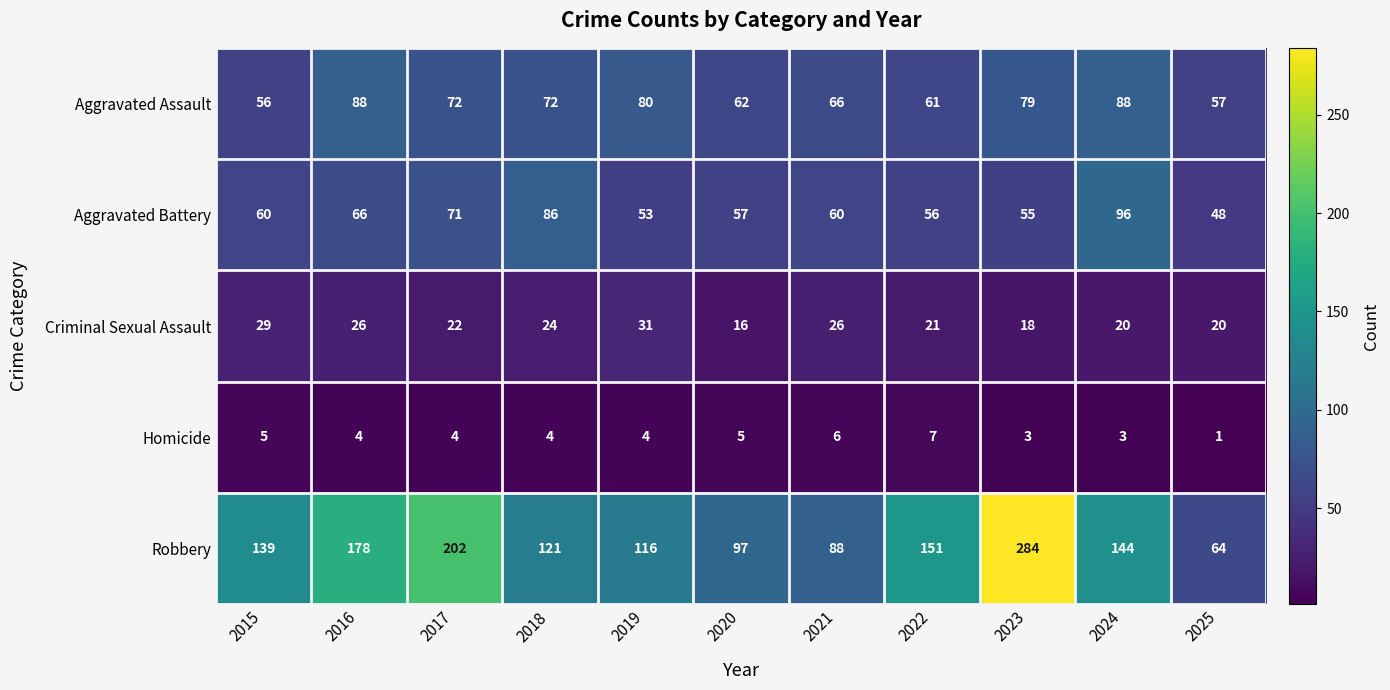

Which series has the largest total across all categories?

Robbery